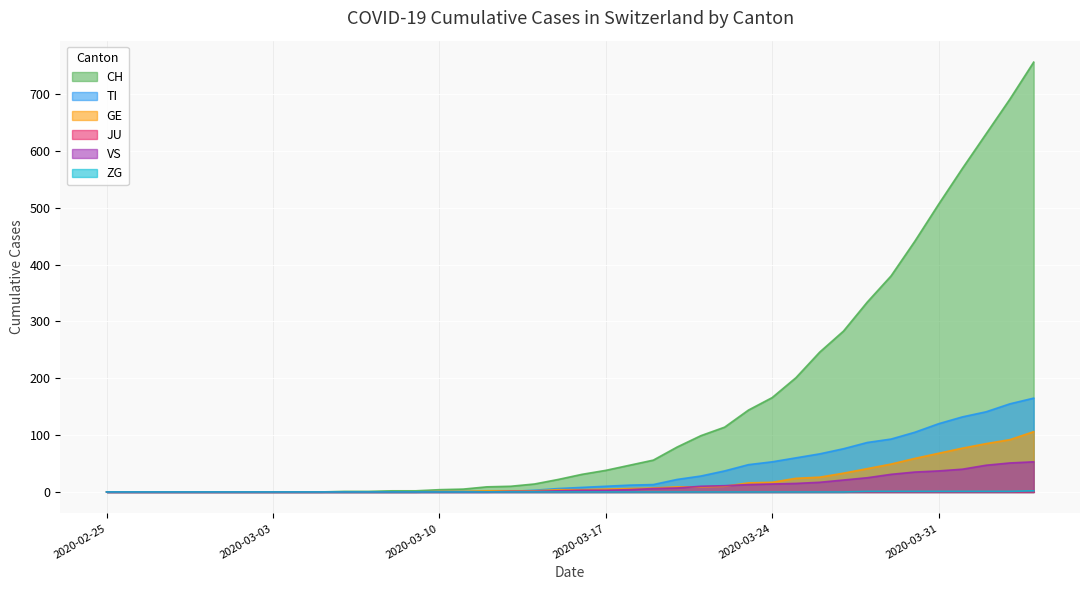

How many lines are shown in the chart?

6